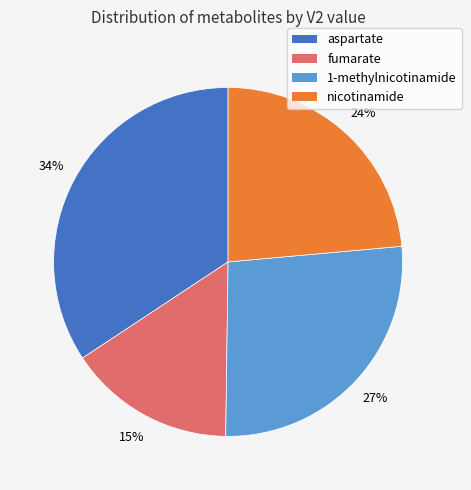

To the nearest percent, what is the difference between the largest and smallest slice percentages?

19%